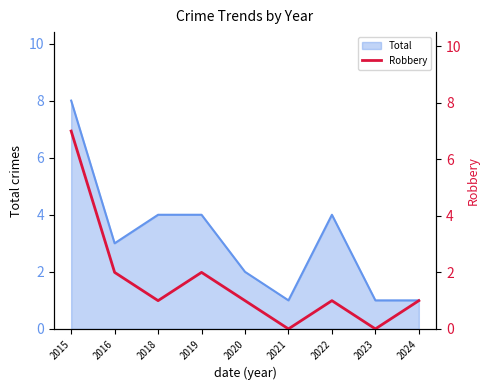

Is it true that the value at 2019 is 2?

True